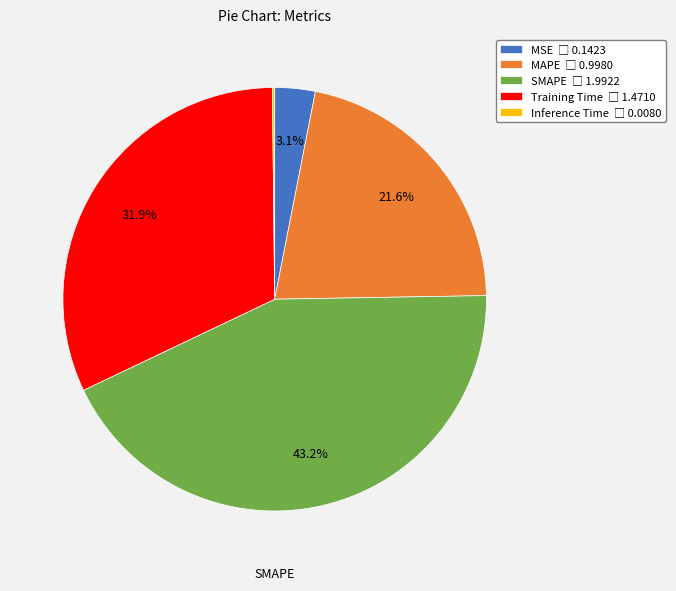

Is there any slice that represents more than half of the pie?

No